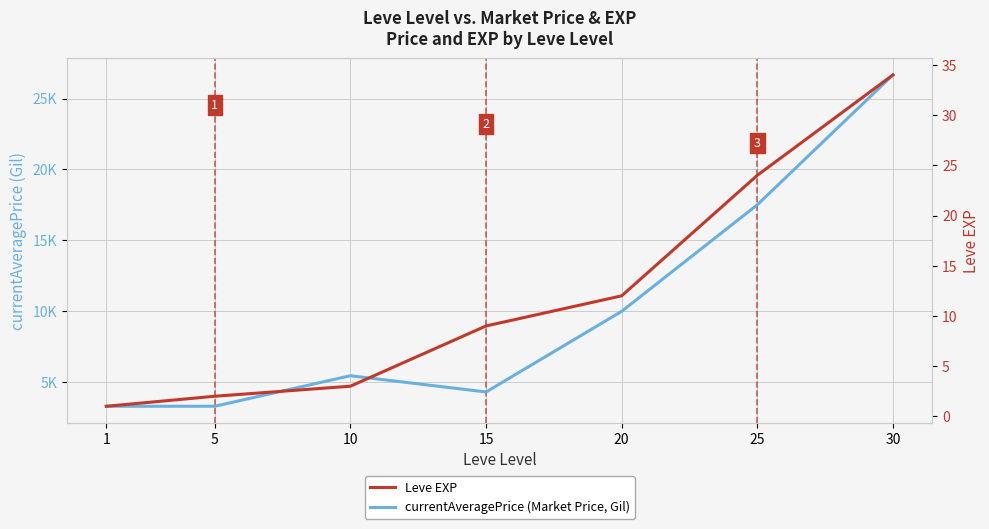

Which series has the largest total across all categories?

currentAveragePrice (Market Price, Gil)